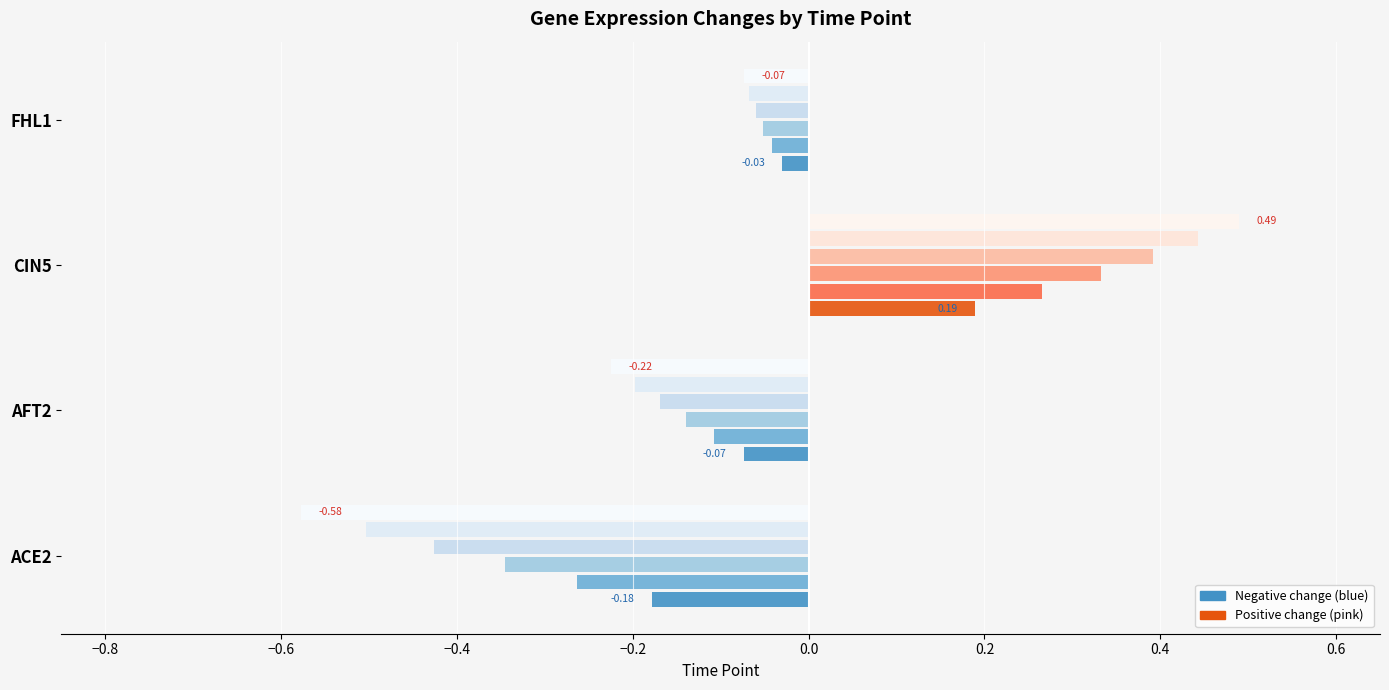

At which category does the chart reach its minimum across all series?

ACE2